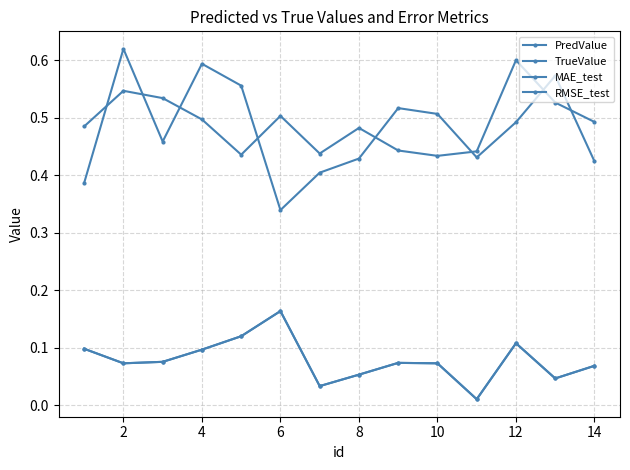

Is this an area chart (filled region under the line)?

No